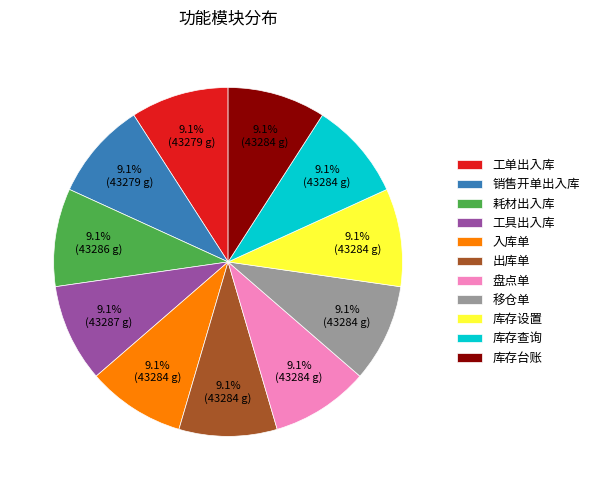

To the nearest percent, what percentage of the pie is 移仓单?

9%